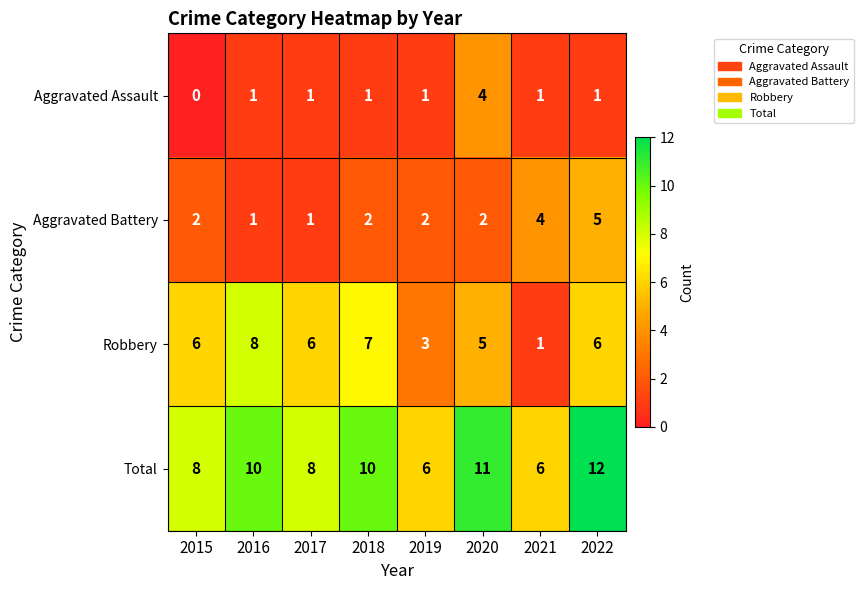

Is it true that Total equals 8 at 2021?

False